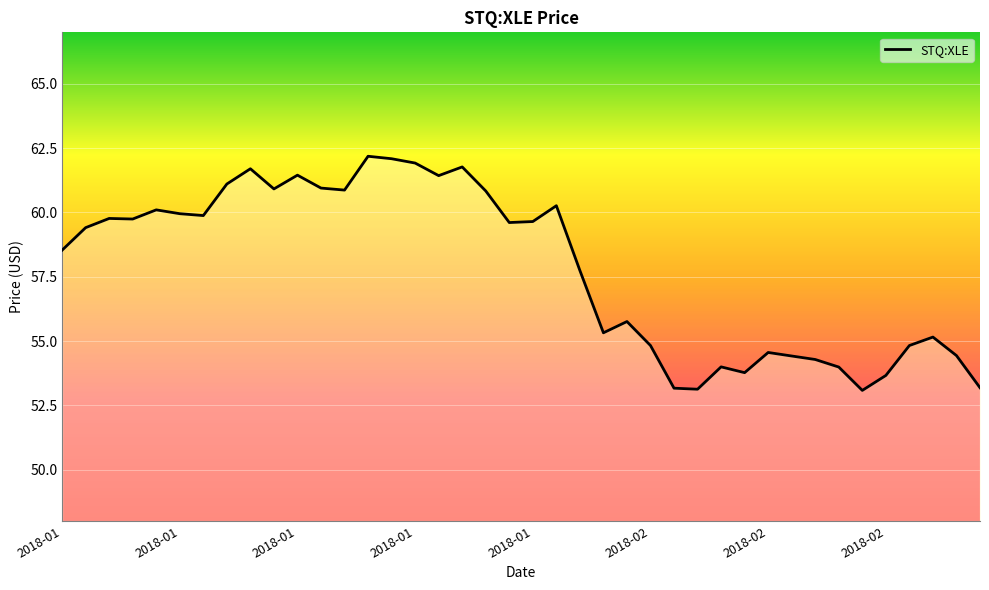

How many categories are shown in the chart?

40